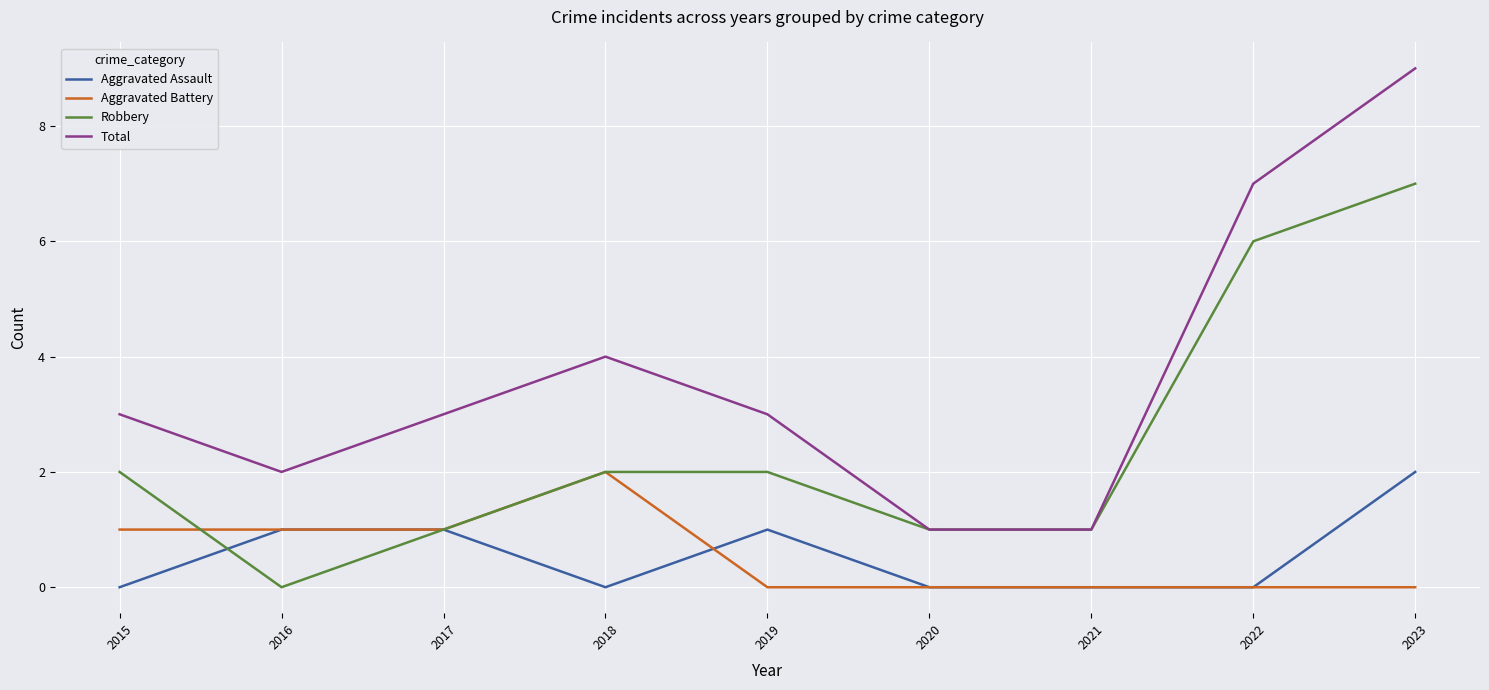

Rank the series at 2023 from highest to lowest value.

Total, Robbery, Aggravated Assault, Aggravated Battery